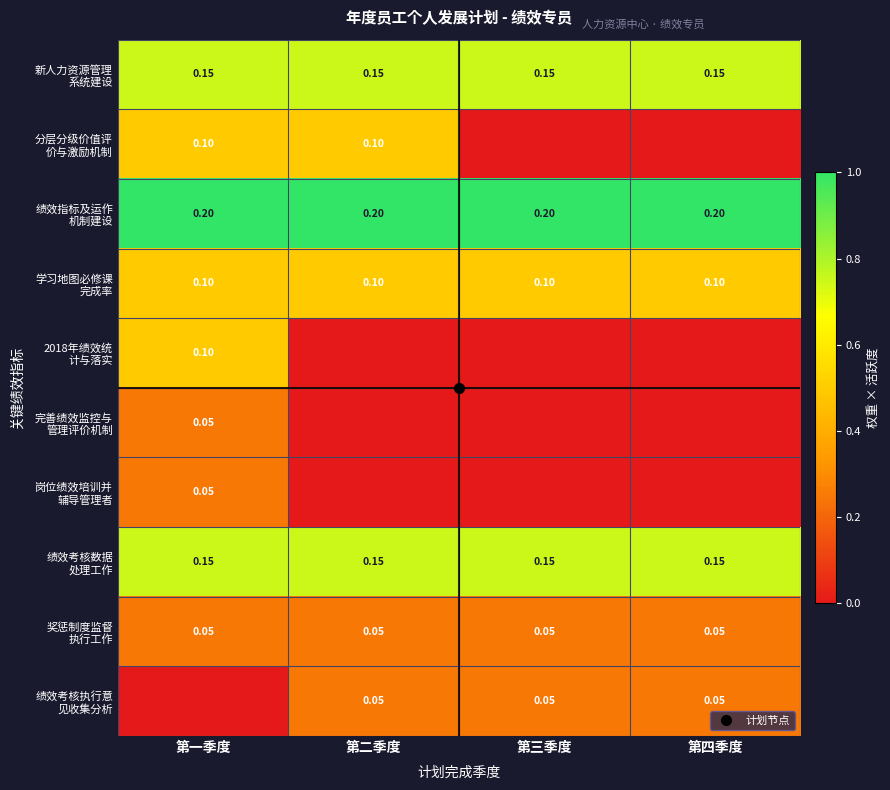

The 新人力资源管理 系统建设 series shows 1.0 at 第一季度. True or false?

False